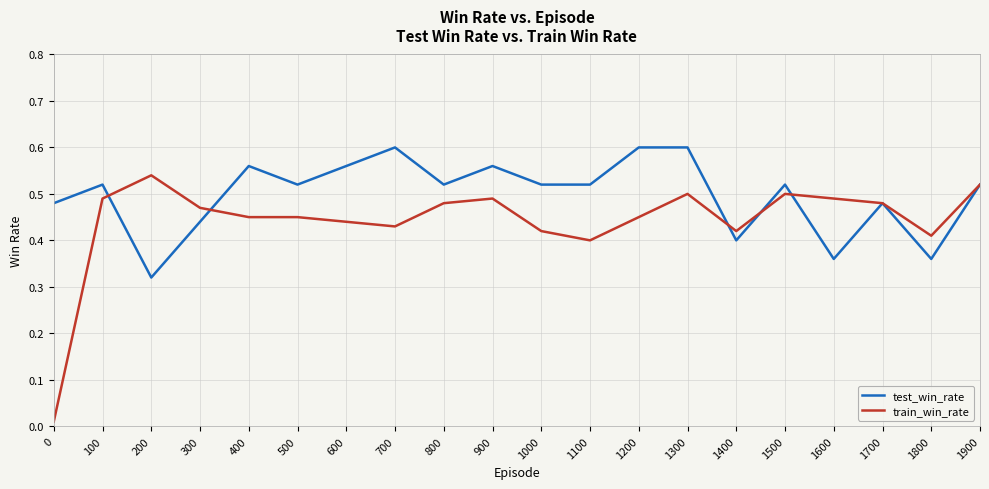

At which category is the sum across all series the highest?

1300